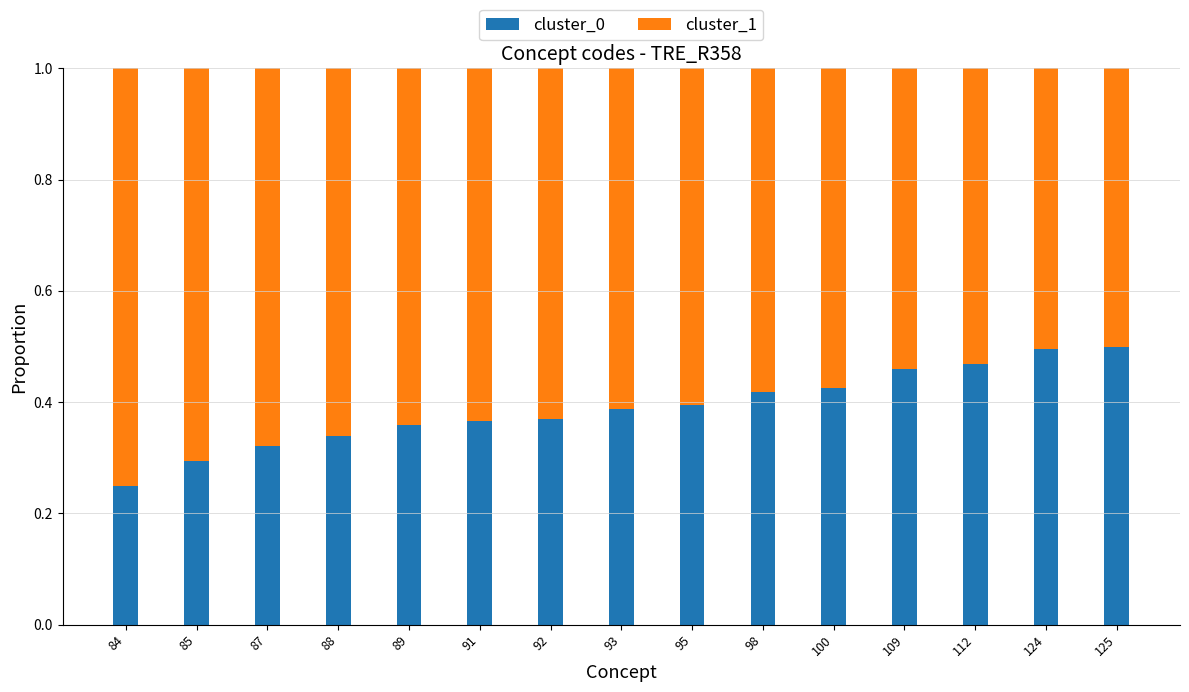

Where is cluster_0 nearest to the value 0?

84